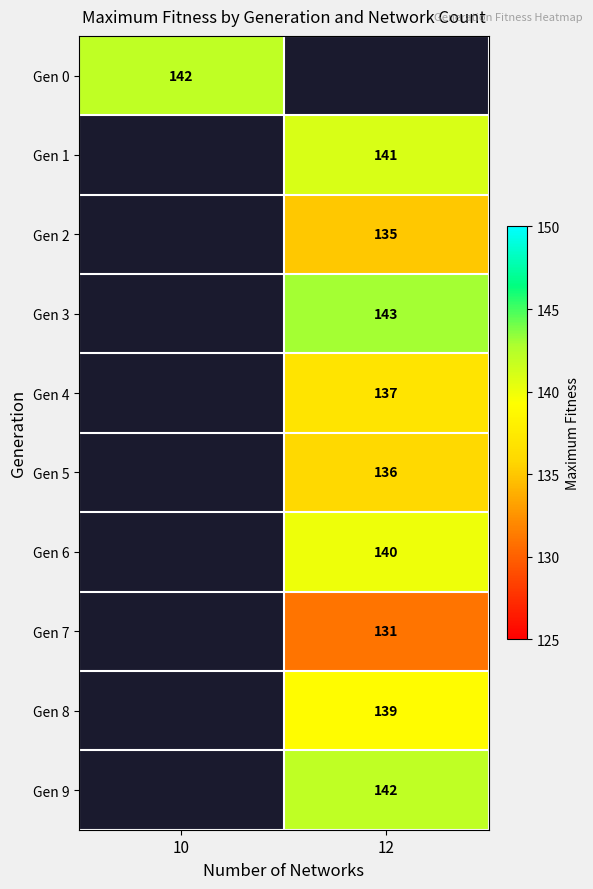

The value of Gen 8 at 12 is 139. True or false?

True